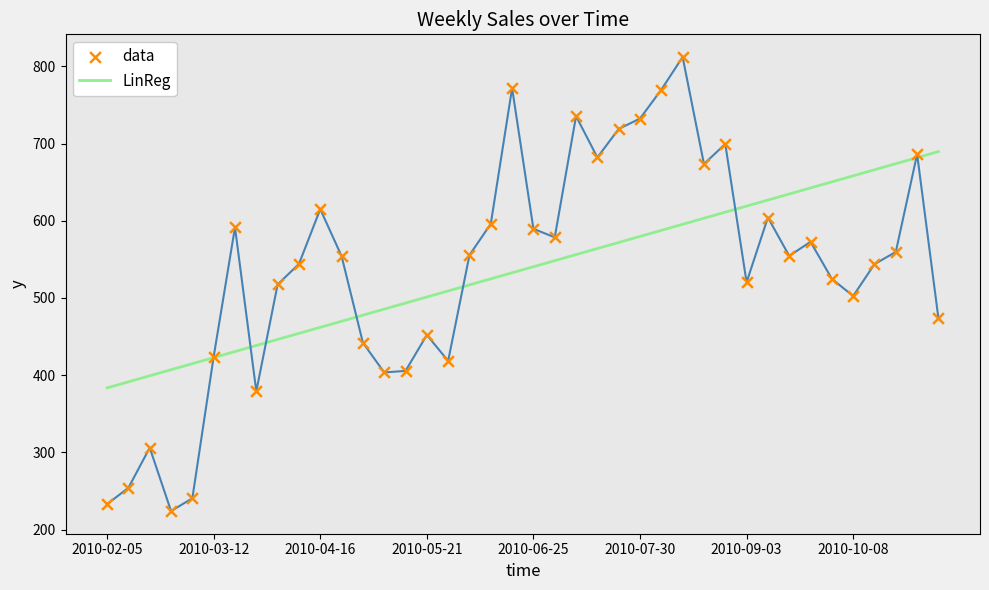

Which series has the largest total across all categories?

data